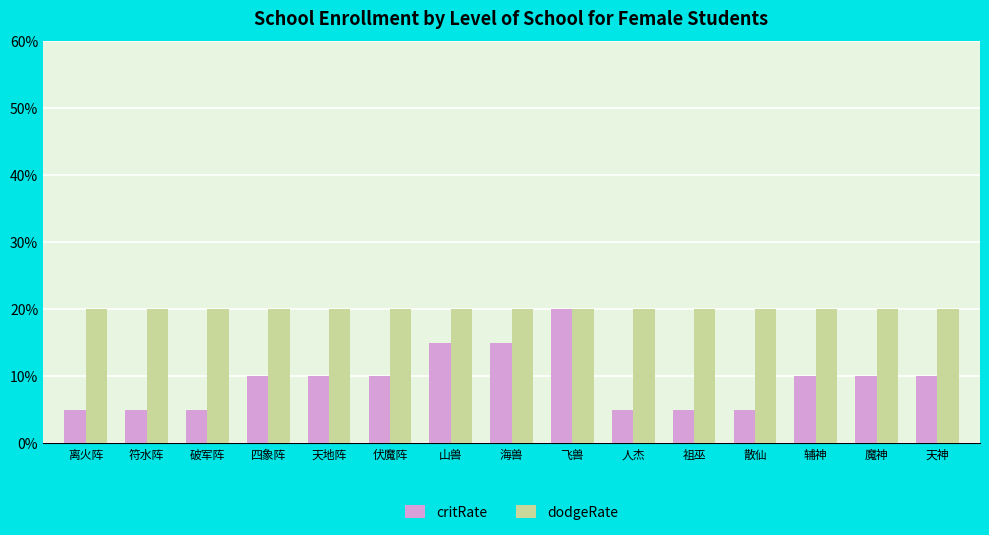

At how many categories does at least one series exceed 0?

15